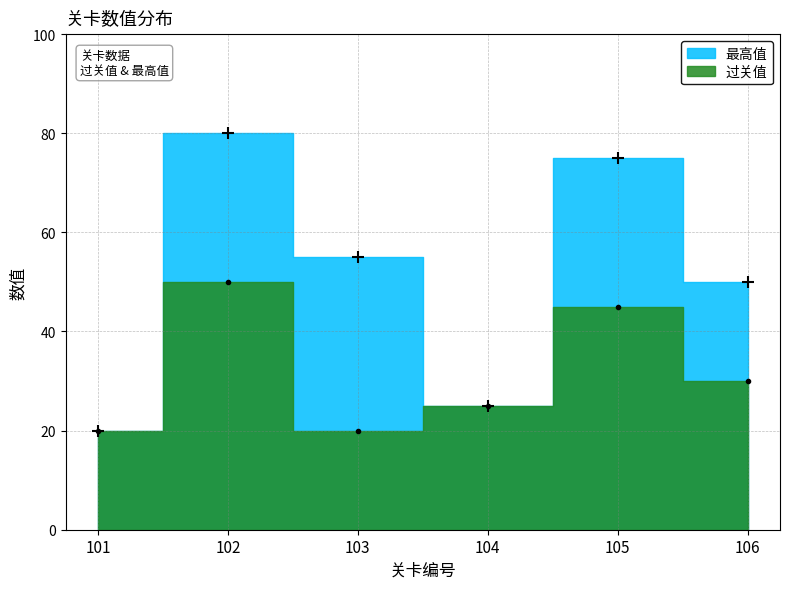

Count the number of data series in this chart.

2